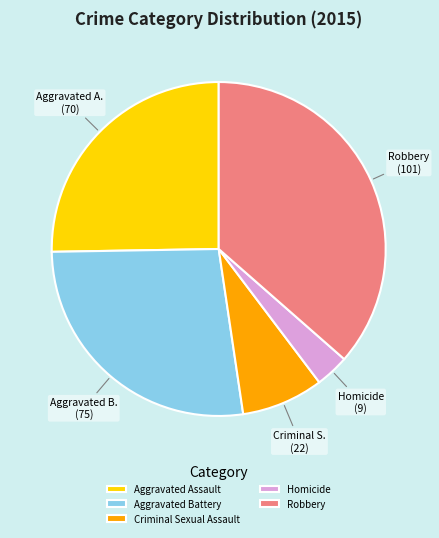

Count the number of slices in the pie.

5